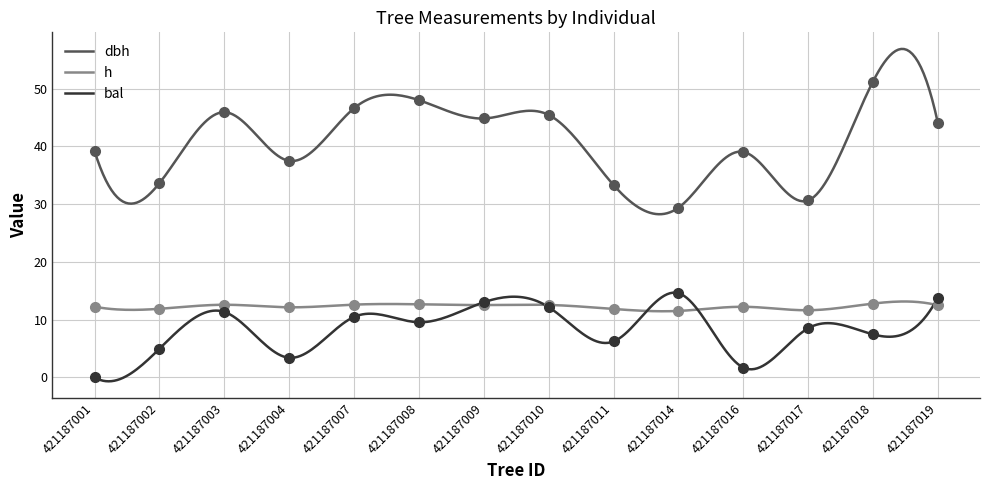

Reading left to right, list all the values displayed in this chart.

dbh: 39.2	33.6	45.9	37.5	46.6	48.0	44.8	45.5	33.3	29.4	39.1	30.6	51.2	44.1
h: 12.2	11.9	12.6	12.1	12.6	12.7	12.5	12.6	11.8	11.5	12.2	11.6	12.8	12.5
bal: 0.0	5.0	11.3	3.4	10.5	9.6	13.0	12.2	6.2	14.6	1.7	8.5	7.5	13.8